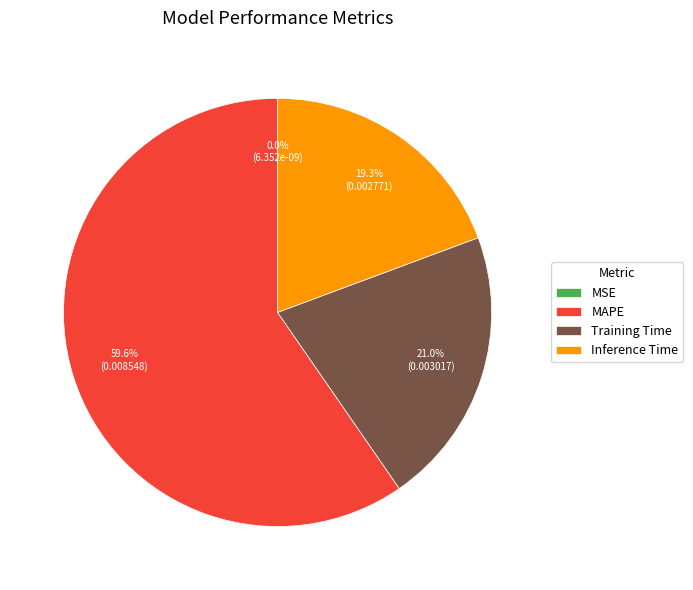

Is it true that MAPE is 49% of the pie?

False